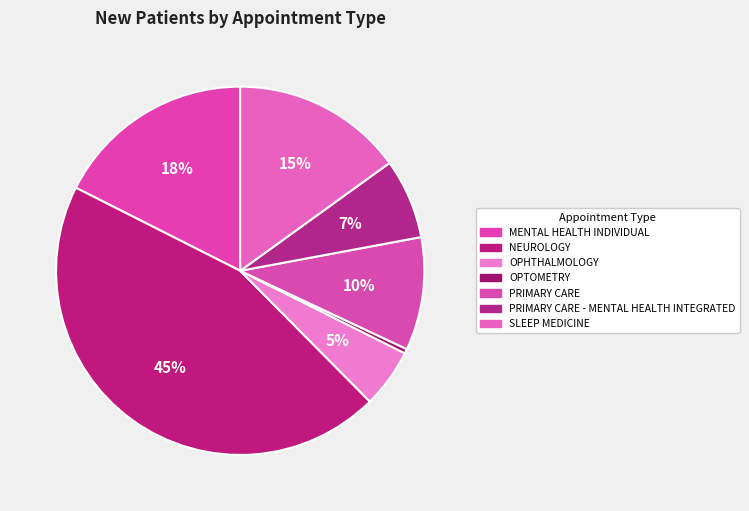

Count the number of slices in the pie.

7